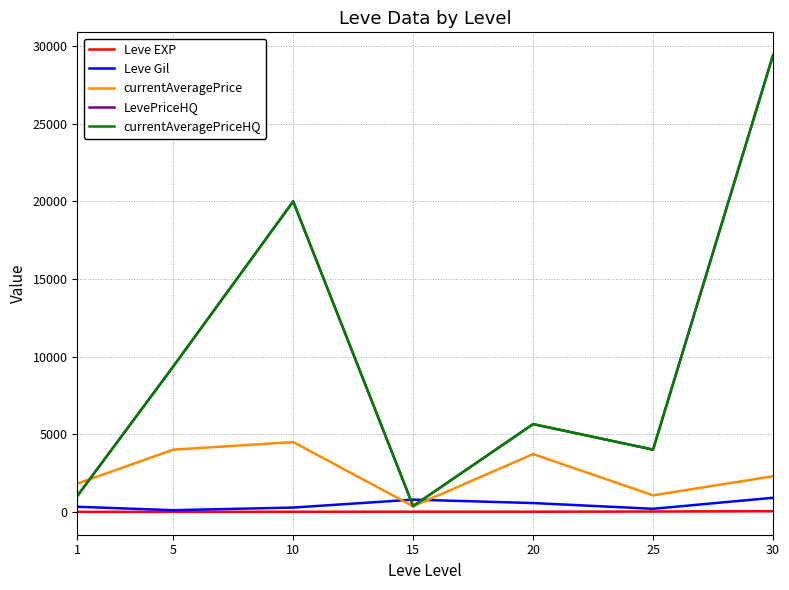

What is the sum of the currentAveragePriceHQ values at 15 and 25?

4387